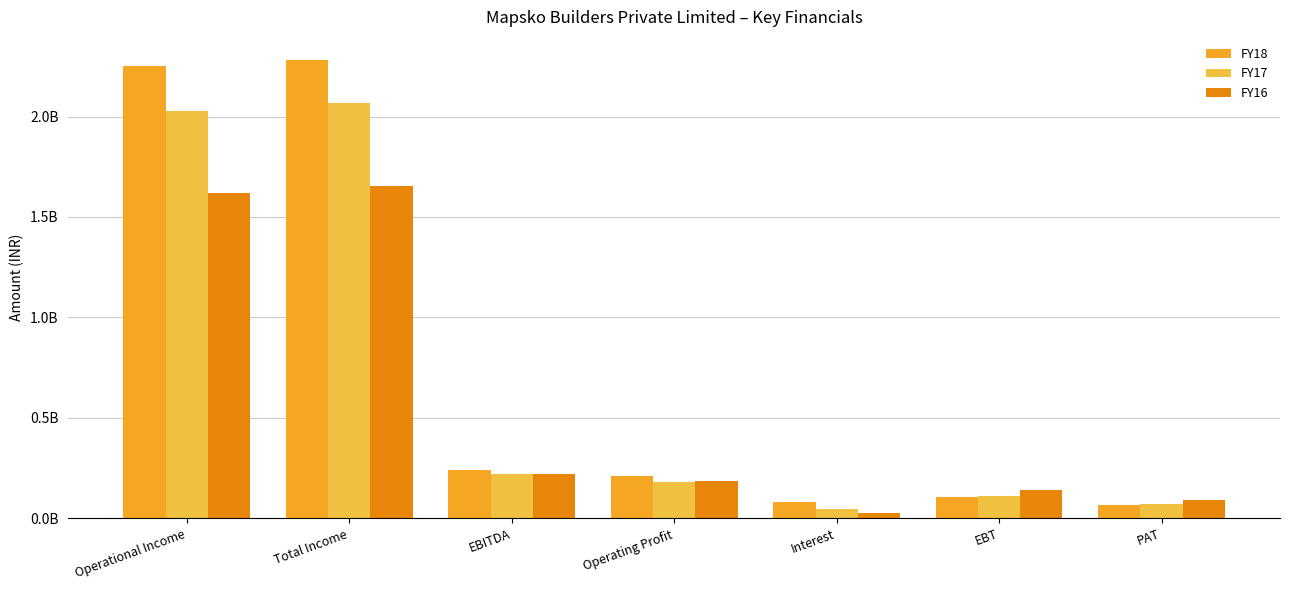

Reading left to right, extract all data points from this chart.

FY18: Operational Income=2253750473	Total Income=2282163634	EBITDA=240888663	Operating Profit=212475502	Interest=79753351	EBT=104382845	PAT=66379580
FY17: Operational Income=2028692299	Total Income=2065058159	EBITDA=218843905	Operating Profit=182478045	Interest=45714535	EBT=113099566	PAT=72968510
FY16: Operational Income=1619368457	Total Income=1655177476	EBITDA=222969499	Operating Profit=187160480	Interest=27652100	EBT=140300715	PAT=91924941